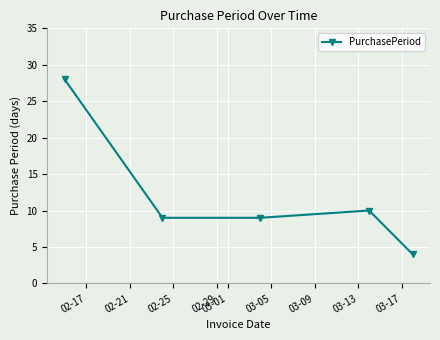

How many interior local peaks (higher than both neighbors) does the data have?

1